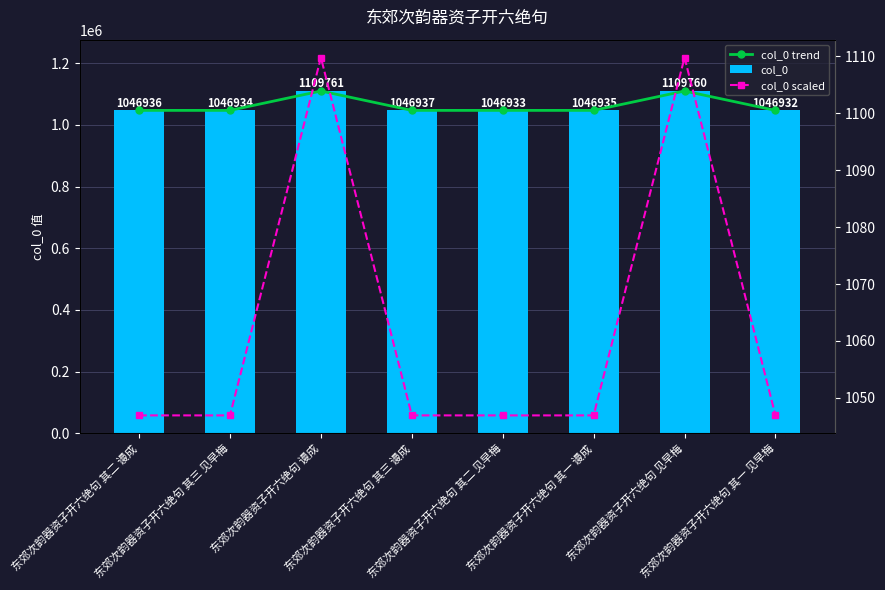

Which series has the largest range (max minus min)?

col_0 trend